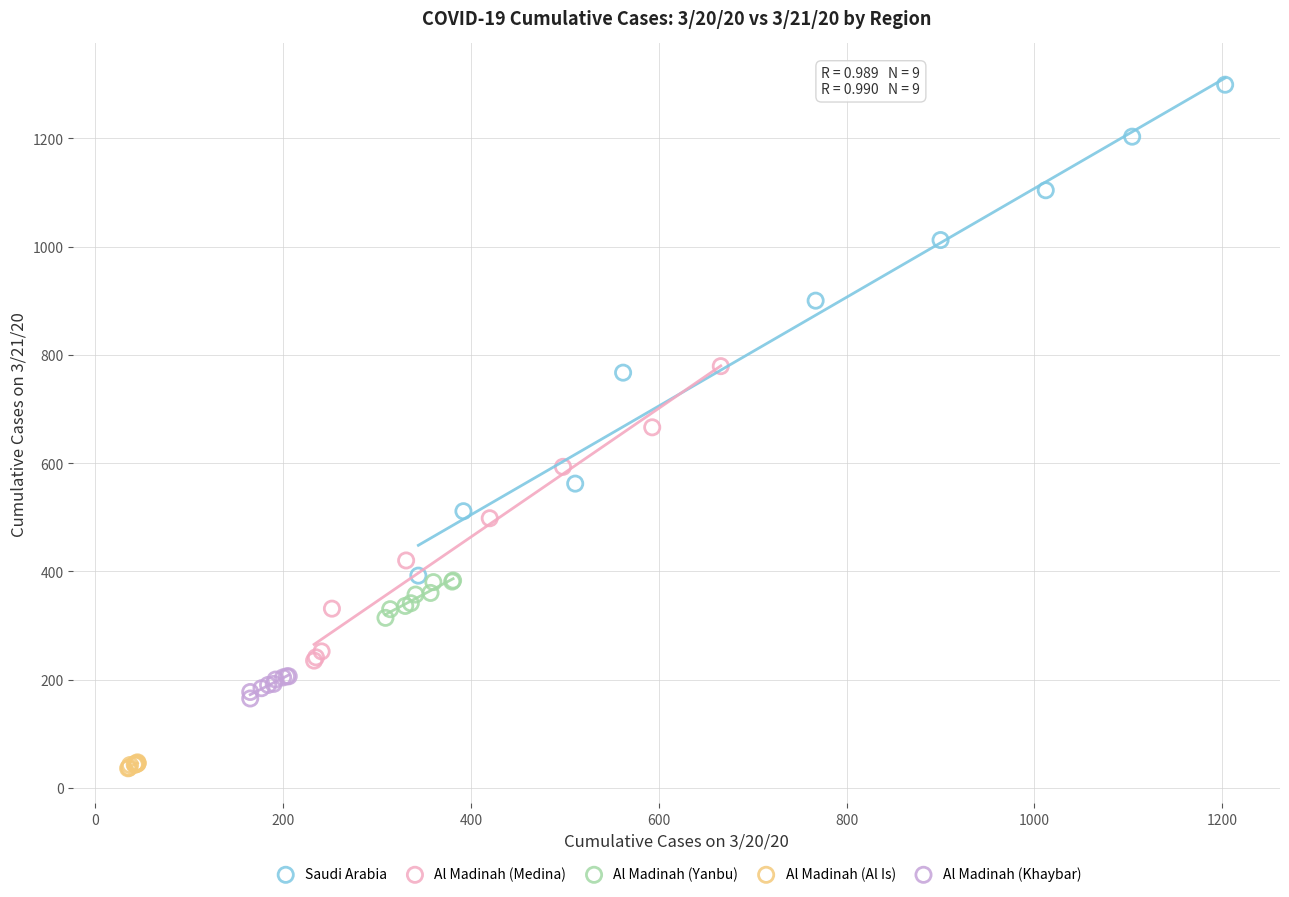

Which series contains the highest Y value?

Saudi Arabia